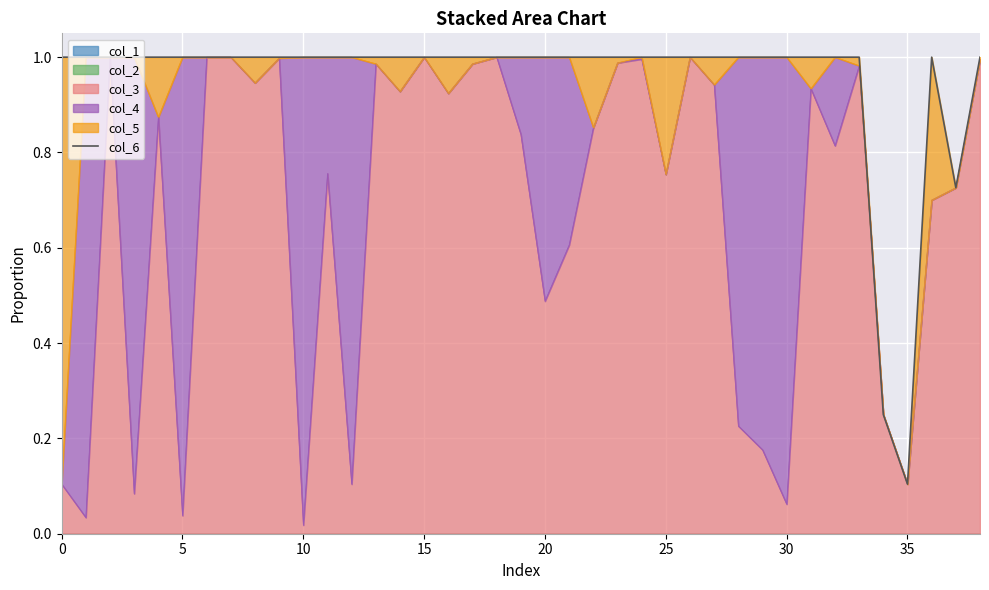

The value at 10 is 0.5. True or false?

False